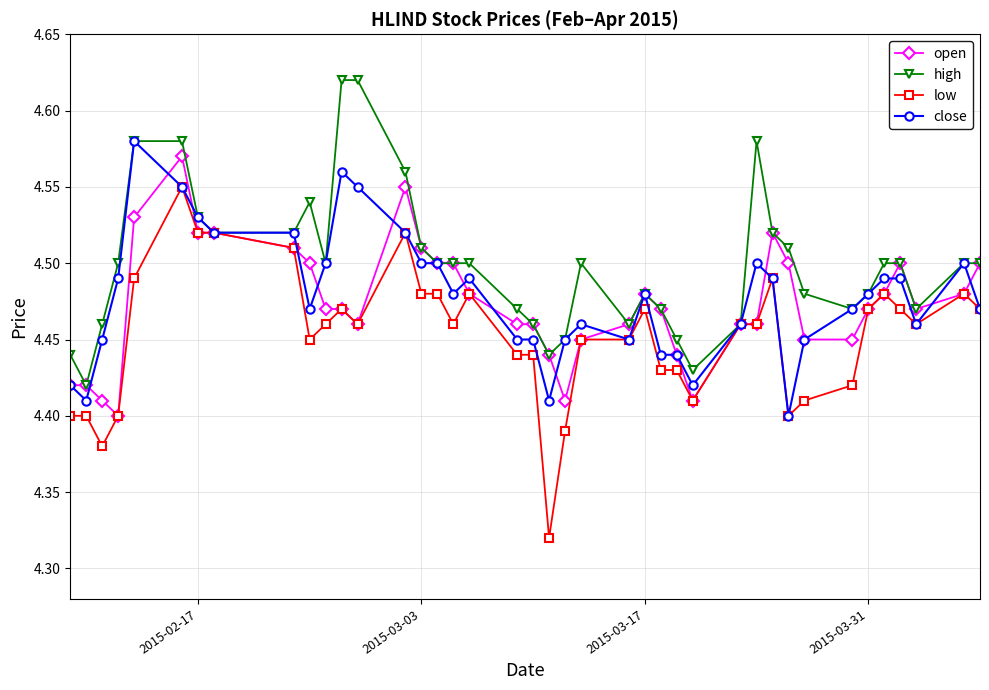

Is this an area chart (filled region under the line)?

No